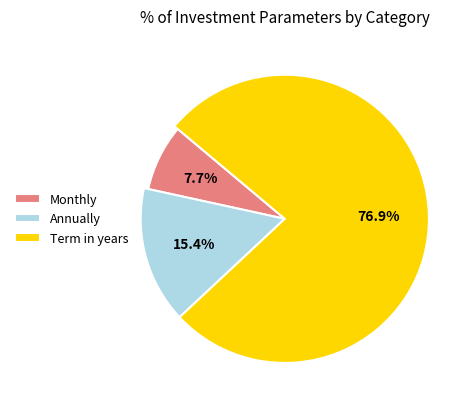

Between Annually and Monthly, which is larger?

Annually